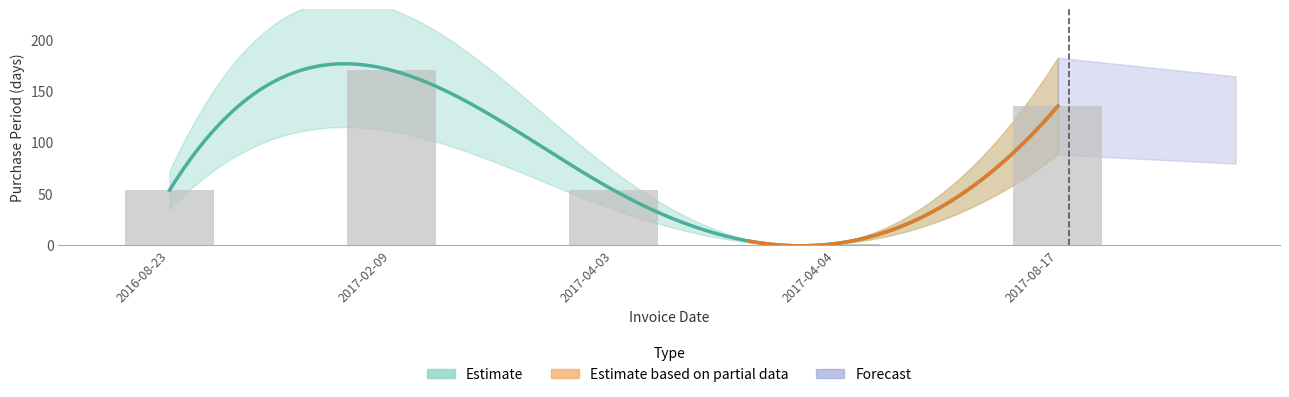

List the labels in order of value, smallest first.

2017-04-04, 2016-08-23, 2017-04-03, 2017-08-17, 2017-02-09